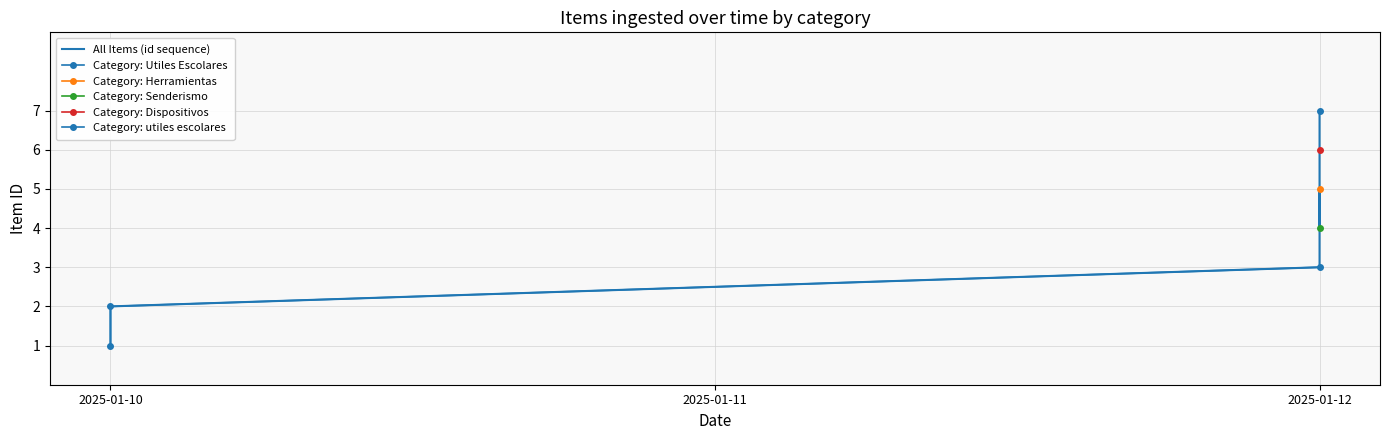

At which label does the data first exceed 4?

2025-01-12